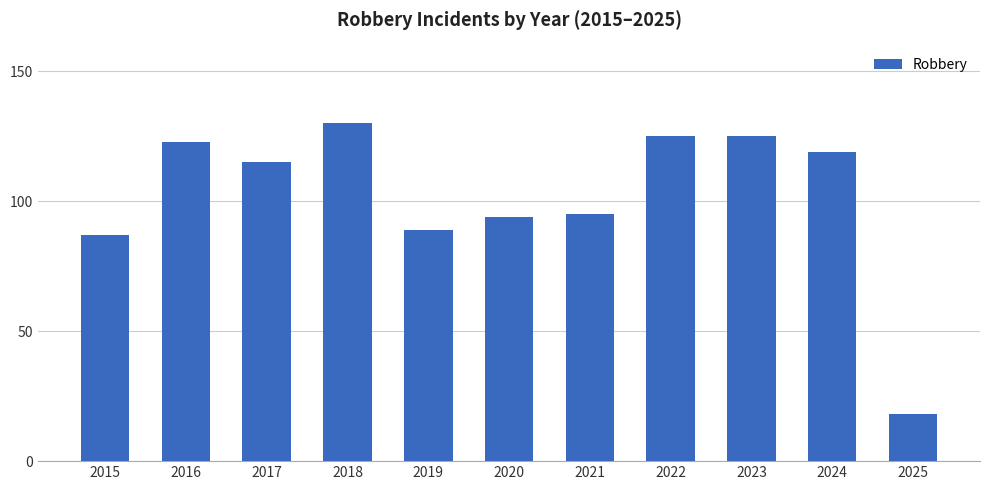

What is the sum of all values?

1120